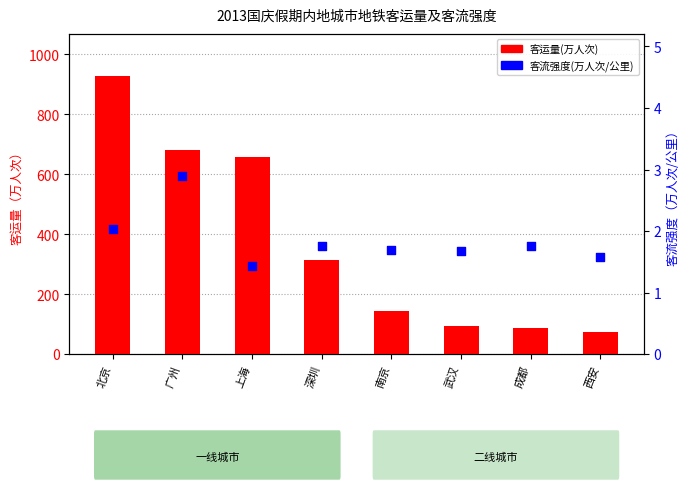

Is the value of 客运量(万人次) at 北京 greater than the value of 客流强度(万人次/公里) at 西安?

Yes